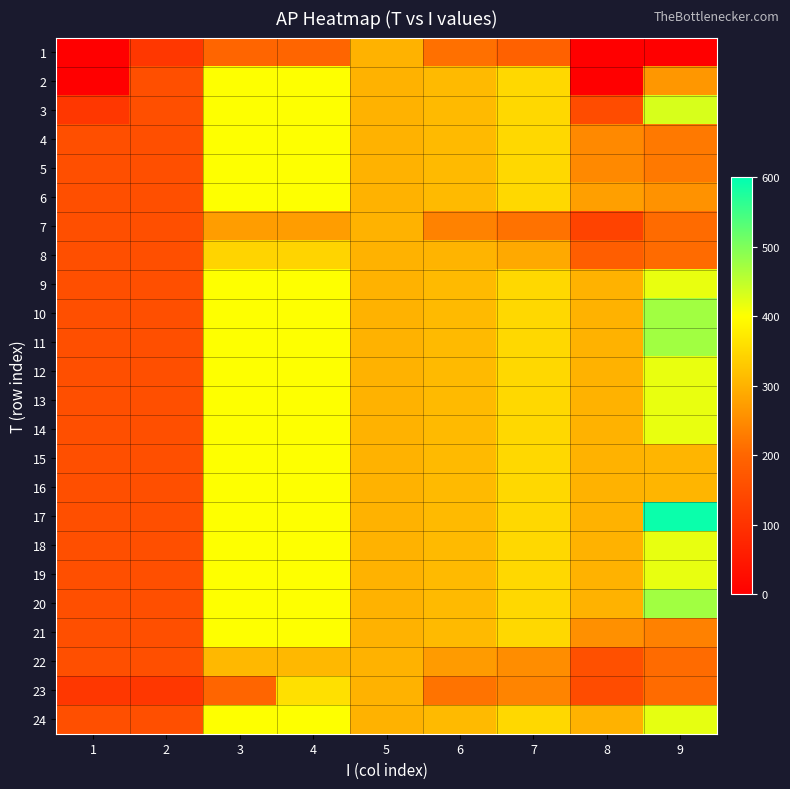

Reading left to right, transcribe all the data shown in this chart.

1: 1=0.0	2=108.5	3=200.0	4=200.0	5=300.0	6=213.6	7=190.0	8=0.0	9=0.0
2: 1=0.0	2=155.0	3=400.0	4=400.0	5=300.0	6=310.0	7=350.0	8=0.0	9=263.8
3: 1=108.5	2=155.0	3=400.0	4=400.0	5=300.0	6=310.0	7=350.0	8=150.0	9=430.1
4: 1=155.0	2=155.0	3=400.0	4=400.0	5=300.0	6=310.0	7=350.0	8=246.6	9=225.2
5: 1=155.0	2=155.0	3=400.0	4=400.0	5=300.0	6=310.0	7=350.0	8=246.6	9=225.2
6: 1=155.0	2=155.0	3=400.0	4=400.0	5=300.0	6=310.0	7=350.0	8=275.1	9=258.5
7: 1=155.0	2=155.0	3=272.5	4=272.5	5=300.0	6=237.7	7=216.5	8=133.2	9=206.8
8: 1=155.0	2=155.0	3=344.2	4=344.2	5=300.0	6=302.9	7=288.2	8=184.4	9=206.8
9: 1=155.0	2=155.0	3=400.0	4=400.0	5=300.0	6=310.0	7=350.0	8=300.0	9=416.9
10: 1=155.0	2=155.0	3=400.0	4=400.0	5=300.0	6=310.0	7=350.0	8=300.0	9=473.2
11: 1=155.0	2=155.0	3=400.0	4=400.0	5=300.0	6=310.0	7=350.0	8=300.0	9=473.2
12: 1=155.0	2=155.0	3=400.0	4=400.0	5=300.0	6=310.0	7=350.0	8=300.0	9=416.9
13: 1=155.0	2=155.0	3=400.0	4=400.0	5=300.0	6=310.0	7=350.0	8=300.0	9=416.9
14: 1=155.0	2=155.0	3=400.0	4=400.0	5=300.0	6=310.0	7=350.0	8=300.0	9=416.9
15: 1=155.0	2=155.0	3=400.0	4=400.0	5=300.0	6=310.0	7=350.0	8=300.0	9=304.4
16: 1=155.0	2=155.0	3=400.0	4=400.0	5=300.0	6=310.0	7=350.0	8=300.0	9=304.4
17: 1=155.0	2=155.0	3=400.0	4=400.0	5=300.0	6=310.0	7=350.0	8=300.0	9=591.0
18: 1=155.0	2=155.0	3=400.0	4=400.0	5=300.0	6=310.0	7=350.0	8=300.0	9=417.3
19: 1=155.0	2=155.0	3=400.0	4=400.0	5=300.0	6=310.0	7=350.0	8=300.0	9=417.3
20: 1=155.0	2=155.0	3=400.0	4=400.0	5=300.0	6=310.0	7=350.0	8=300.0	9=473.2
21: 1=155.0	2=155.0	3=400.0	4=400.0	5=300.0	6=310.0	7=350.0	8=255.9	9=236.0
22: 1=155.0	2=155.0	3=307.7	4=307.7	5=300.0	6=269.7	7=251.7	8=158.4	9=206.8
23: 1=108.5	2=108.5	3=200.0	4=359.9	5=300.0	6=217.0	7=240.0	8=150.0	9=206.8
24: 1=155.0	2=155.0	3=400.0	4=400.0	5=300.0	6=310.0	7=350.0	8=300.0	9=418.7